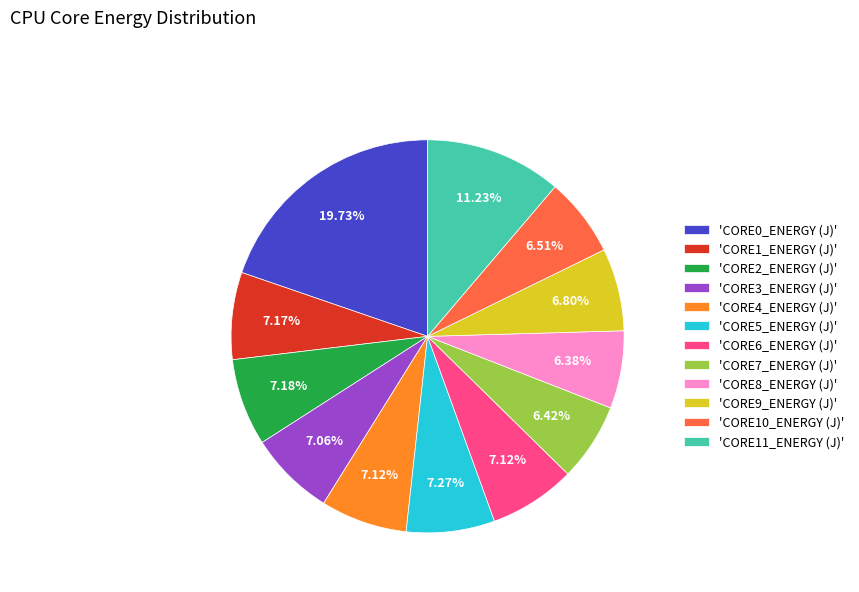

Which has a higher value, 'CORE5_ENERGY (J)' or 'CORE8_ENERGY (J)'?

'CORE5_ENERGY (J)'